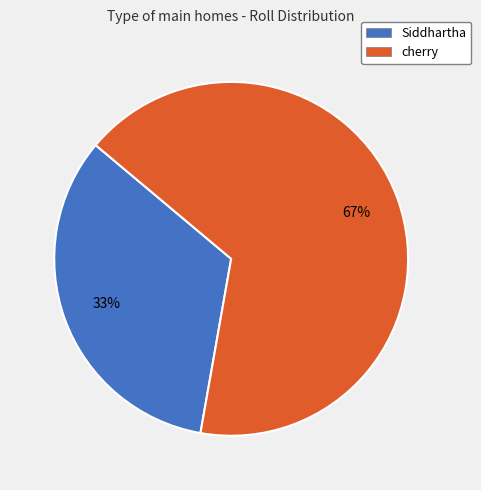

To the nearest percent, what is the average slice percentage?

50%